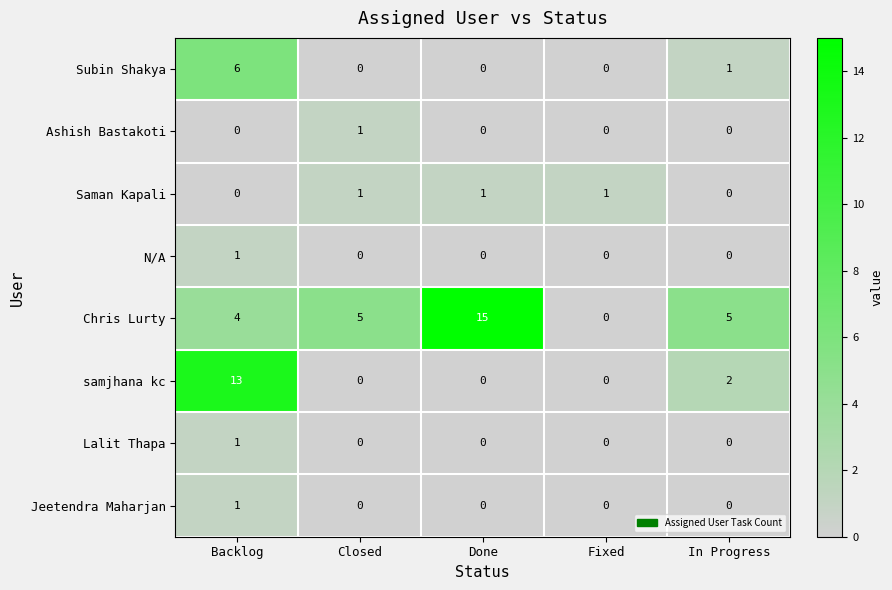

How many samjhana kc values are between 0 and 2?

4